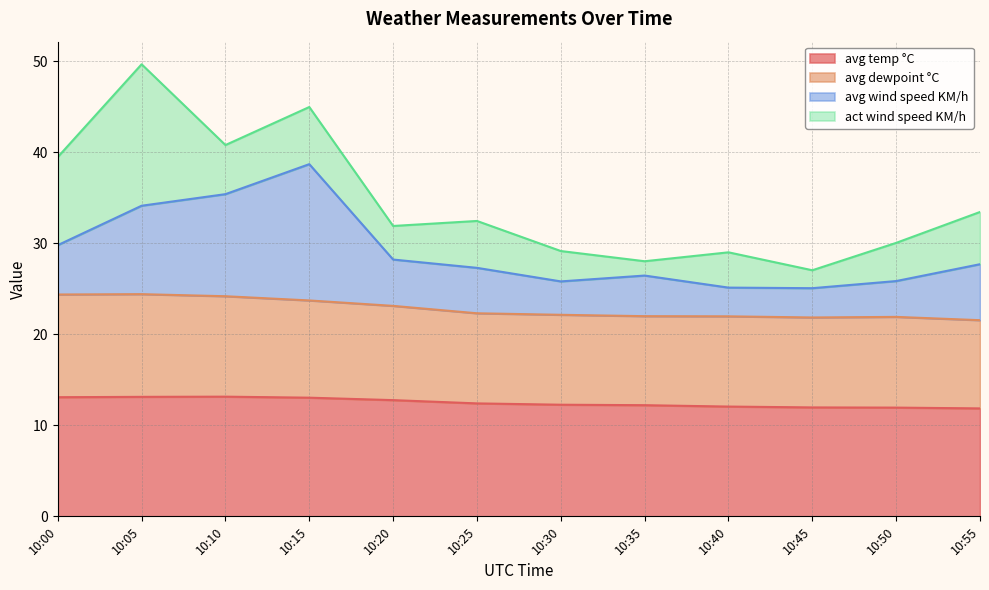

True or false: avg temp °C has a value of 11.9 at 10:55.

True